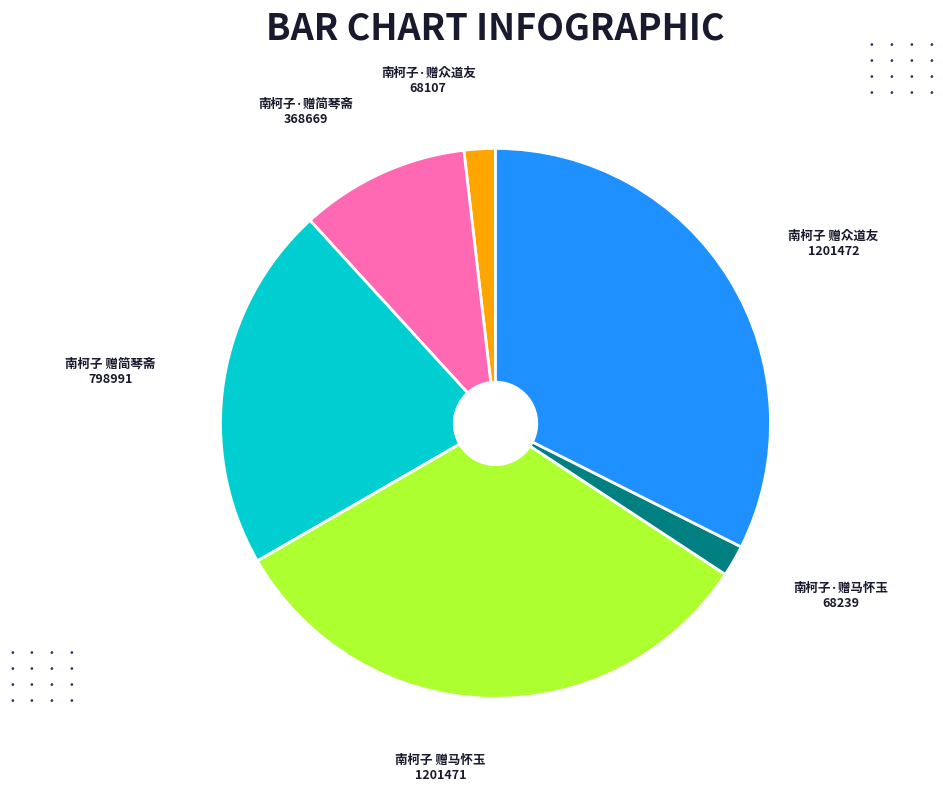

Is there a majority slice in this chart?

No